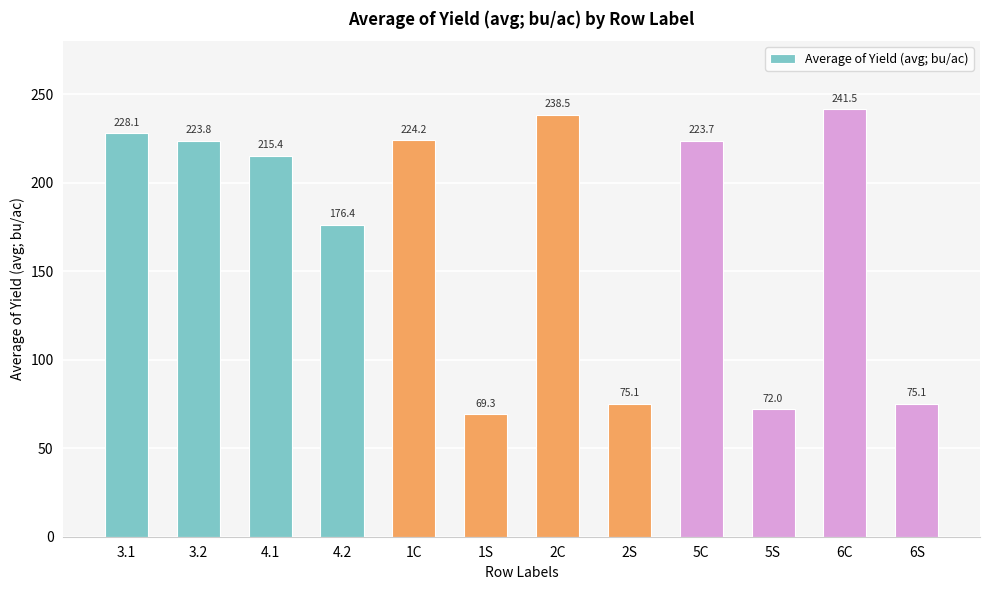

What position from the left is 5S?

10